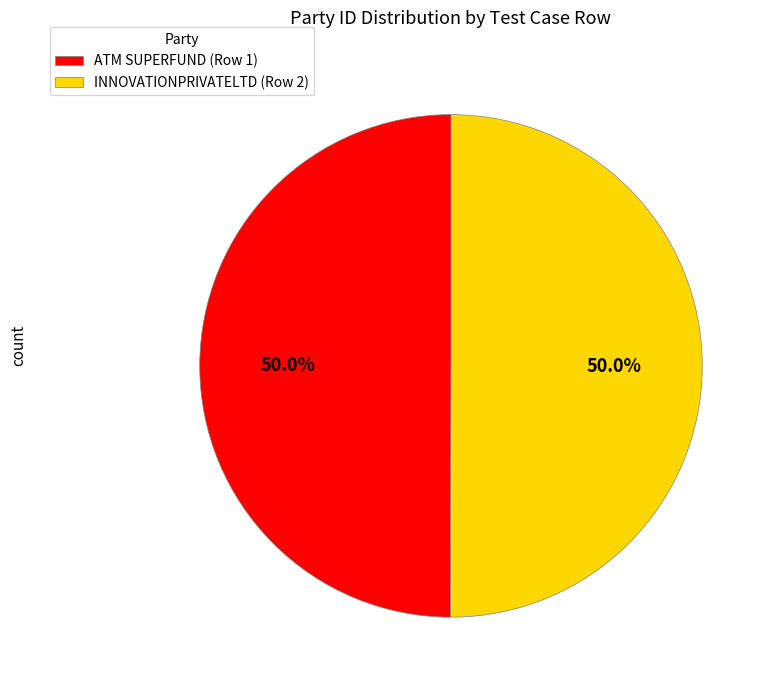

What is the ratio of the value at ATM SUPERFUND (Row 1) to the value at INNOVATIONPRIVATELTD (Row 2)?

1.0